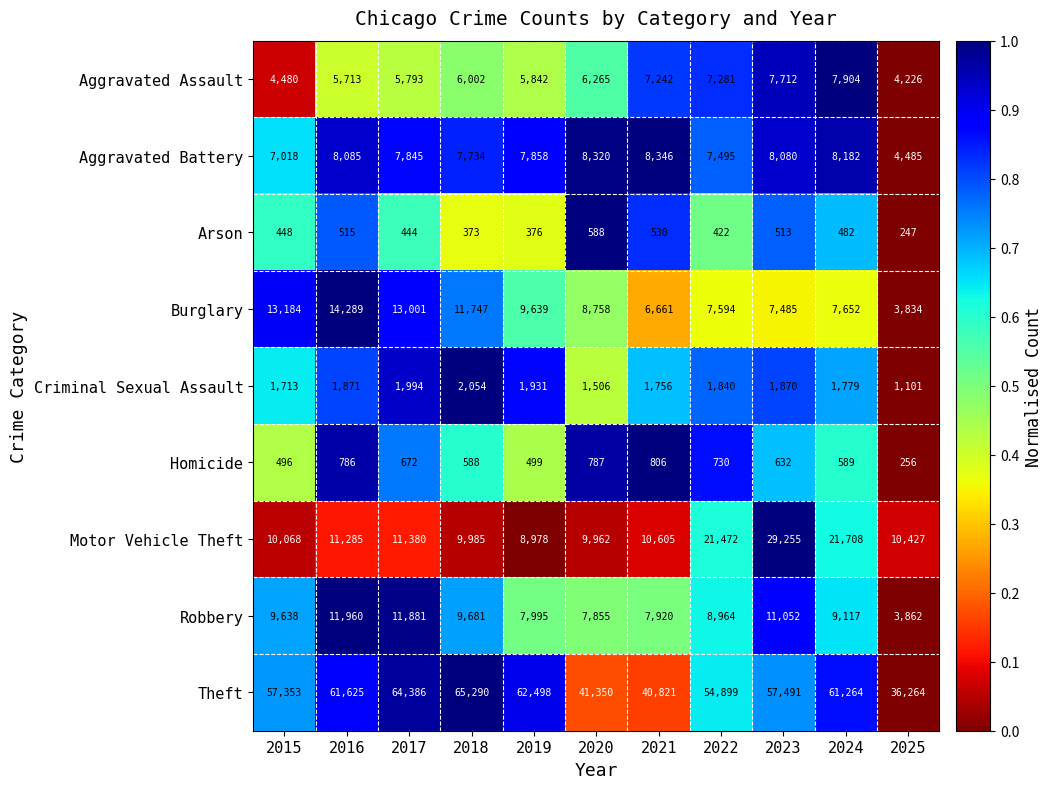

List the series in order of their peak value, highest first.

Theft, Motor Vehicle Theft, Burglary, Robbery, Aggravated Battery, Aggravated Assault, Criminal Sexual Assault, Homicide, Arson